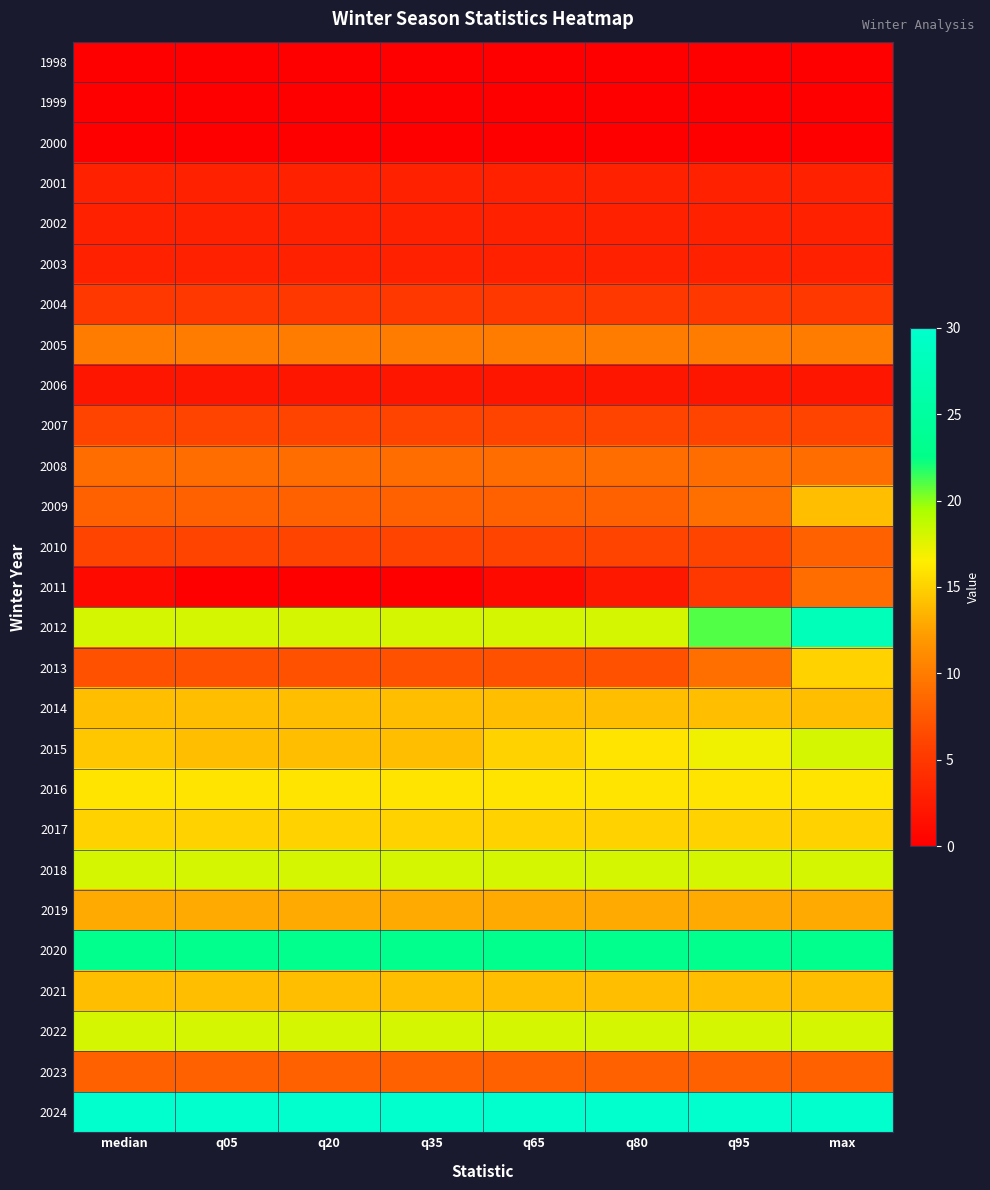

Reading left to right, extract all data points from this chart.

1998: median=0.0	q05=0.0	q20=0.0	q35=0.0	q65=0.0	q80=0.0	q95=0.0	max=0.0
1999: median=0.0	q05=0.0	q20=0.0	q35=0.0	q65=0.0	q80=0.0	q95=0.0	max=0.0
2000: median=0.0	q05=0.0	q20=0.0	q35=0.0	q65=0.0	q80=0.0	q95=0.0	max=0.0
2001: median=3.0	q05=3.0	q20=3.0	q35=3.0	q65=3.0	q80=3.0	q95=3.0	max=3.0
2002: median=3.0	q05=3.0	q20=3.0	q35=3.0	q65=3.0	q80=3.0	q95=3.0	max=3.0
2003: median=3.0	q05=3.0	q20=3.0	q35=3.0	q65=3.0	q80=3.0	q95=3.0	max=3.0
2004: median=5.0	q05=5.0	q20=5.0	q35=5.0	q65=5.0	q80=5.0	q95=5.0	max=5.0
2005: median=10.0	q05=10.0	q20=10.0	q35=10.0	q65=10.0	q80=10.0	q95=10.0	max=10.0
2006: median=2.0	q05=2.0	q20=2.0	q35=2.0	q65=2.0	q80=2.0	q95=2.0	max=2.0
2007: median=6.0	q05=6.0	q20=6.0	q35=6.0	q65=6.0	q80=6.0	q95=6.0	max=6.0
2008: median=9.0	q05=9.0	q20=9.0	q35=9.0	q65=9.0	q80=9.0	q95=9.0	max=9.0
2009: median=8.0	q05=8.0	q20=8.0	q35=8.0	q65=8.0	q80=8.0	q95=9.1	max=14.0
2010: median=6.0	q05=6.0	q20=6.0	q35=6.0	q65=6.0	q80=6.0	q95=6.0	max=8.0
2011: median=1.0	q05=0.0	q20=0.0	q35=0.0	q65=1.0	q80=2.2	q95=5.0	max=9.0
2012: median=18.0	q05=18.0	q20=18.0	q35=18.0	q65=18.0	q80=18.0	q95=21.0	max=28.0
2013: median=7.0	q05=7.0	q20=7.0	q35=7.0	q65=7.0	q80=7.0	q95=9.1	max=15.0
2014: median=14.0	q05=14.0	q20=14.0	q35=14.0	q65=14.0	q80=14.0	q95=14.0	max=14.0
2015: median=14.5	q05=14.0	q20=14.0	q35=14.0	q65=15.0	q80=16.0	q95=17.0	max=18.0
2016: median=16.0	q05=16.0	q20=16.0	q35=16.0	q65=16.0	q80=16.0	q95=16.0	max=16.0
2017: median=15.0	q05=15.0	q20=15.0	q35=15.0	q65=15.0	q80=15.0	q95=15.0	max=15.0
2018: median=18.0	q05=18.0	q20=18.0	q35=18.0	q65=18.0	q80=18.0	q95=18.0	max=18.0
2019: median=13.0	q05=13.0	q20=13.0	q35=13.0	q65=13.0	q80=13.0	q95=13.0	max=13.0
2020: median=23.0	q05=23.0	q20=23.0	q35=23.0	q65=23.0	q80=23.0	q95=23.0	max=23.0
2021: median=14.0	q05=14.0	q20=14.0	q35=14.0	q65=14.0	q80=14.0	q95=14.0	max=14.0
2022: median=18.0	q05=18.0	q20=18.0	q35=18.0	q65=18.0	q80=18.0	q95=18.0	max=18.0
2023: median=8.0	q05=8.0	q20=8.0	q35=8.0	q65=8.0	q80=8.0	q95=8.0	max=8.0
2024: median=30.0	q05=30.0	q20=30.0	q35=30.0	q65=30.0	q80=30.0	q95=30.0	max=30.0